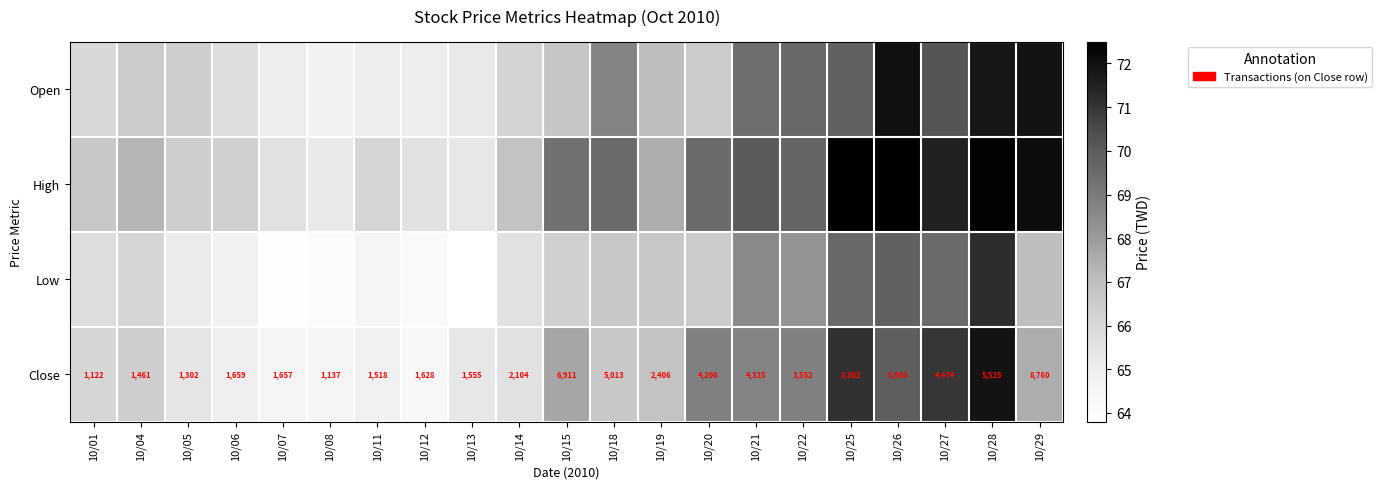

The Close series shows 31.3 at 10/07. True or false?

False